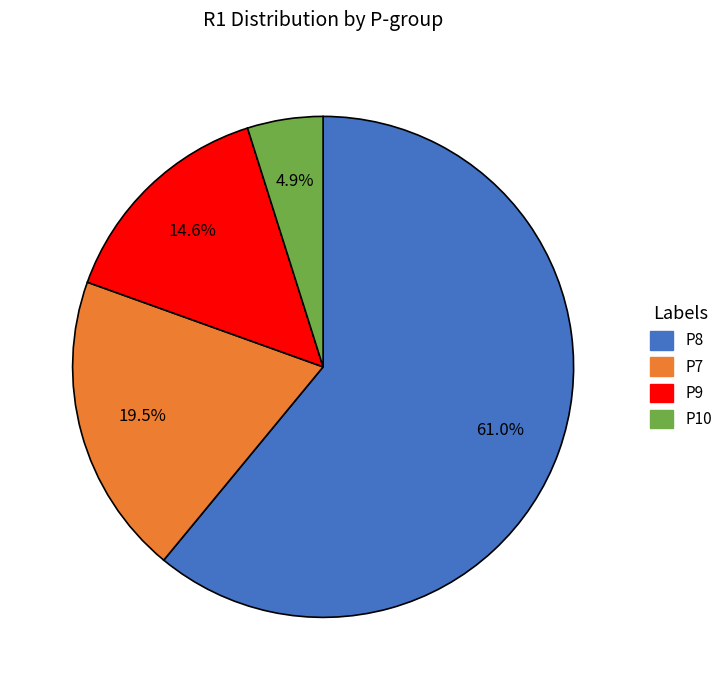

Does any single category account for the majority?

Yes